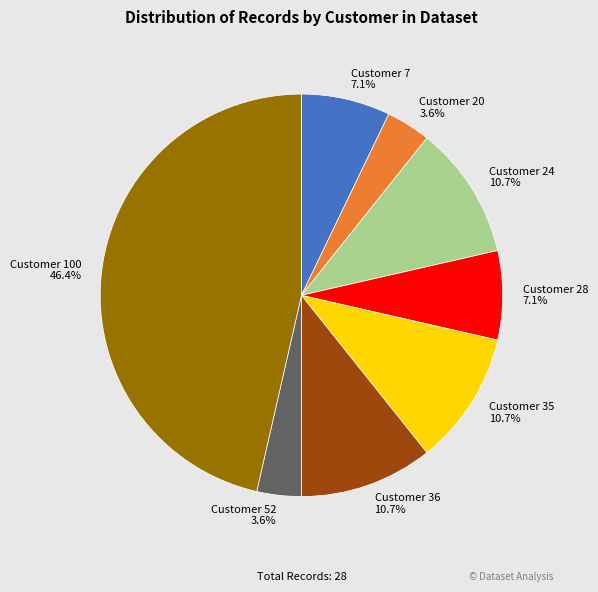

Is there any slice that represents more than half of the pie?

No